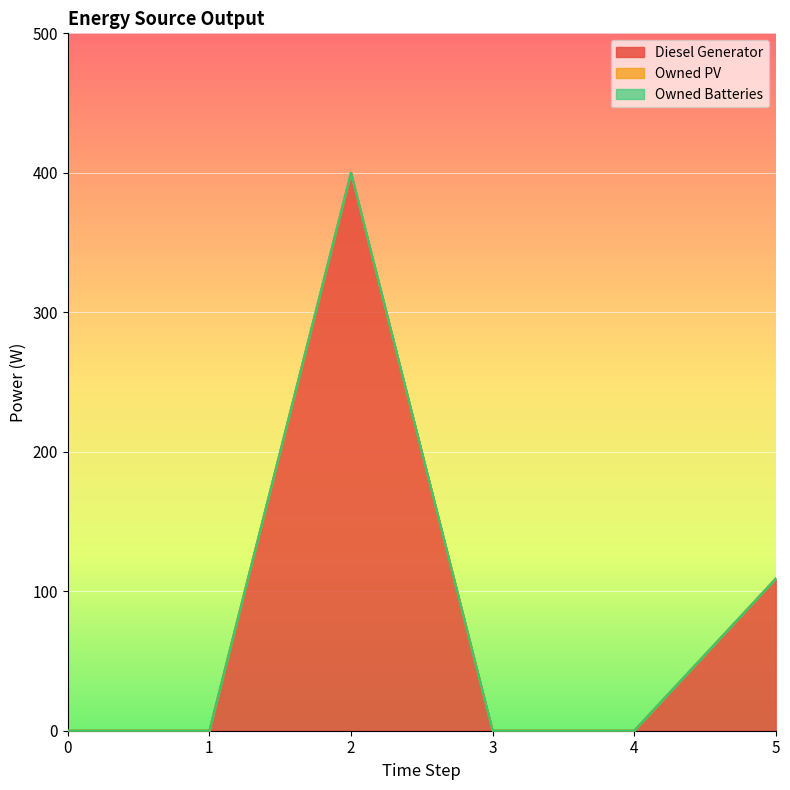

What is the difference between the highest and lowest values at 5?

109